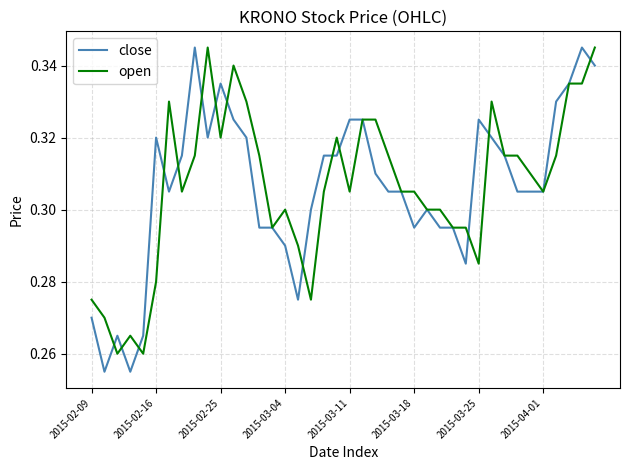

What is the average value of the close series?

0.3